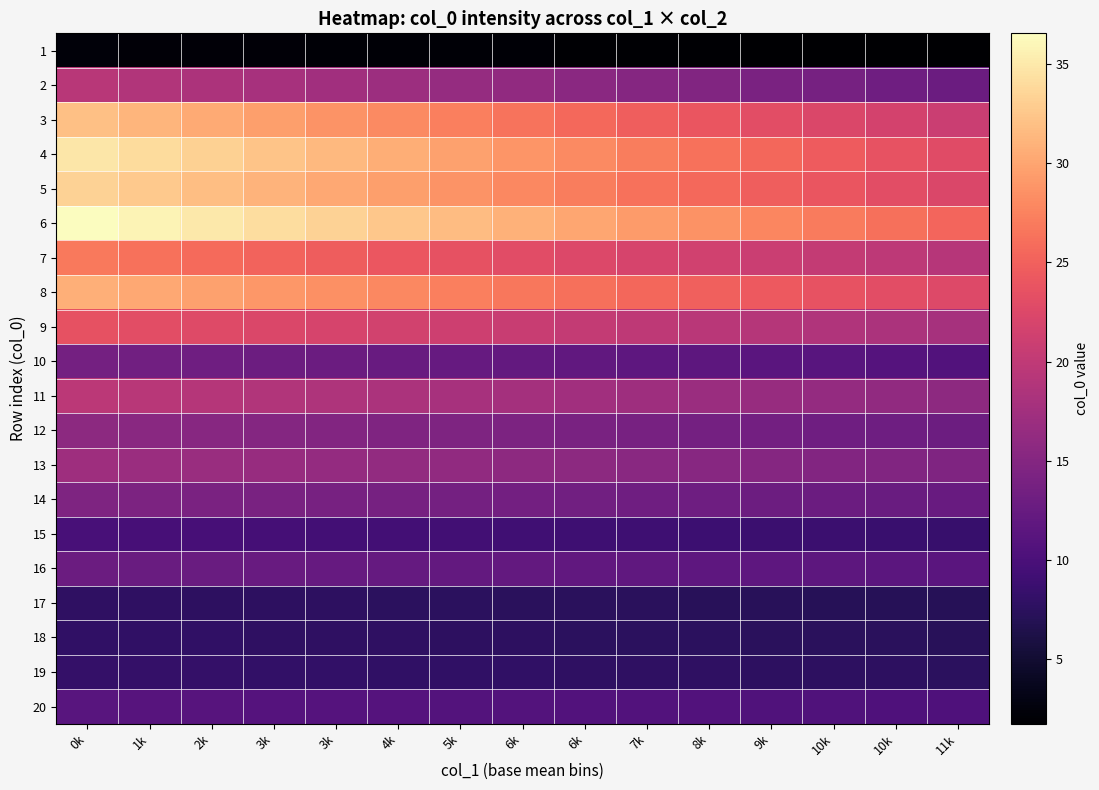

Which has a higher value, 11k or 10k?

10k